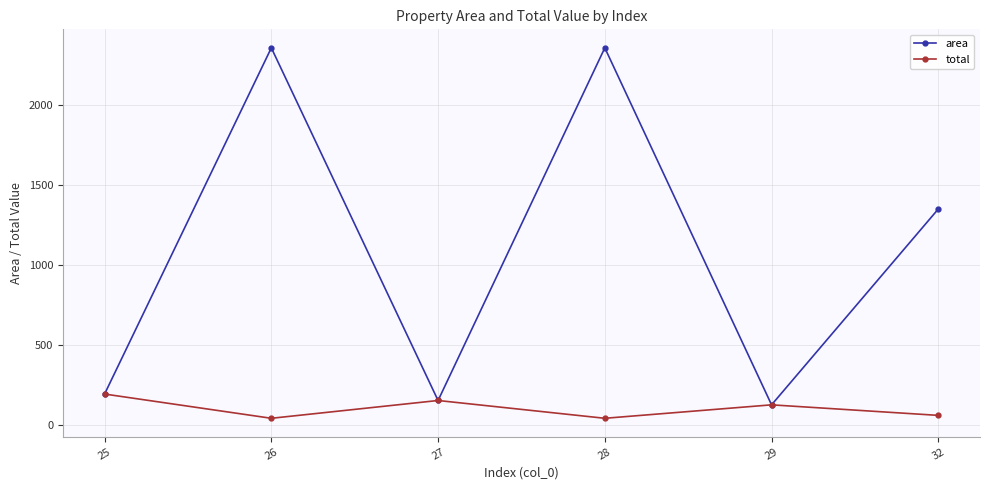

Reading left to right, transcribe all the data shown in this chart.

area: 25=193.7	26=2357.5	27=153.3	28=2357.5	29=126.2	32=1350.3
total: 25=193.7	26=42.1	27=153.3	28=42.1	29=126.2	32=60.3